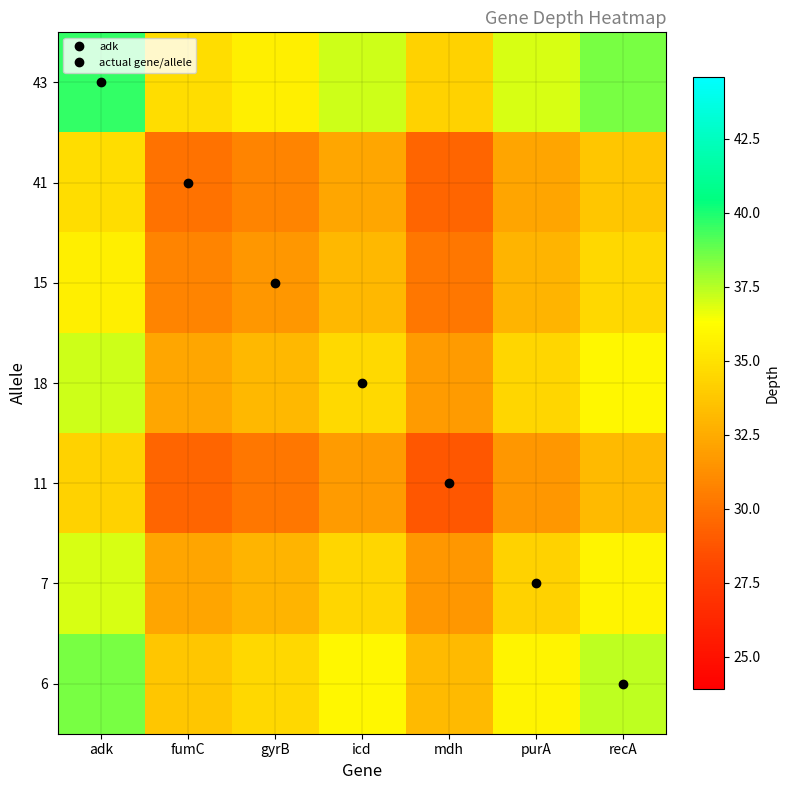

Which category has the highest value across all series?

adk